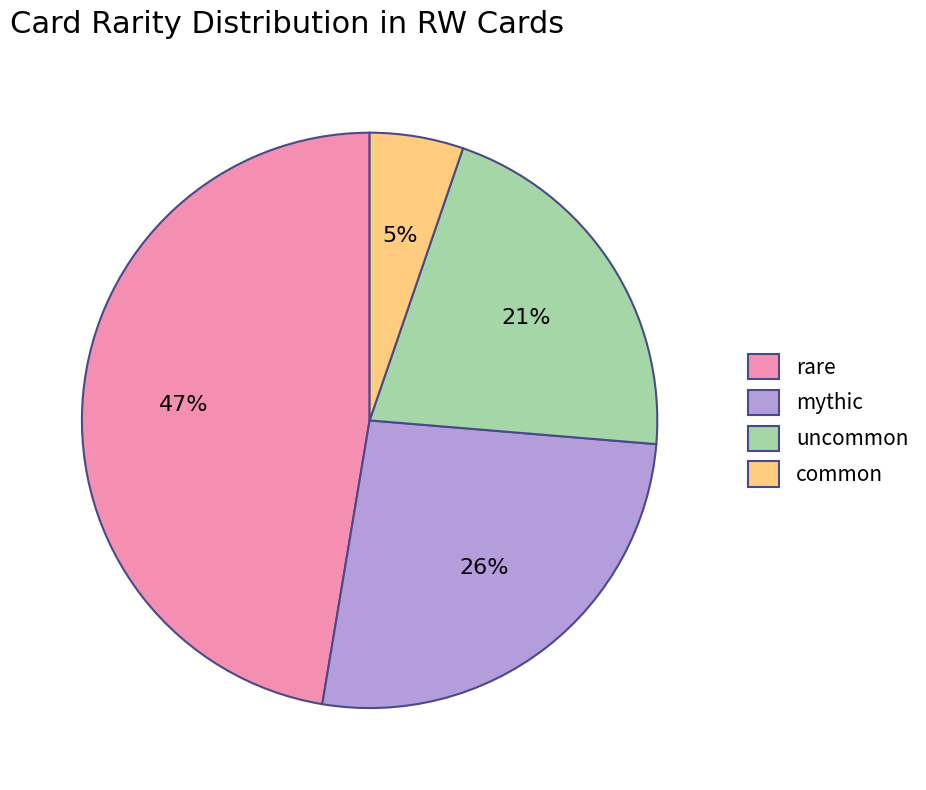

The common slice represents 5% of the pie. True or false?

True